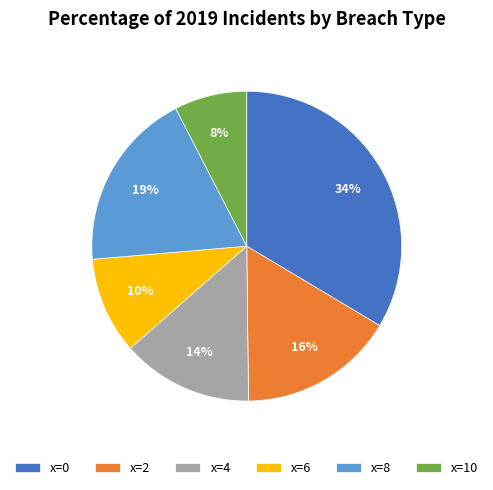

Is it true that x=2 is 16% of the pie?

True